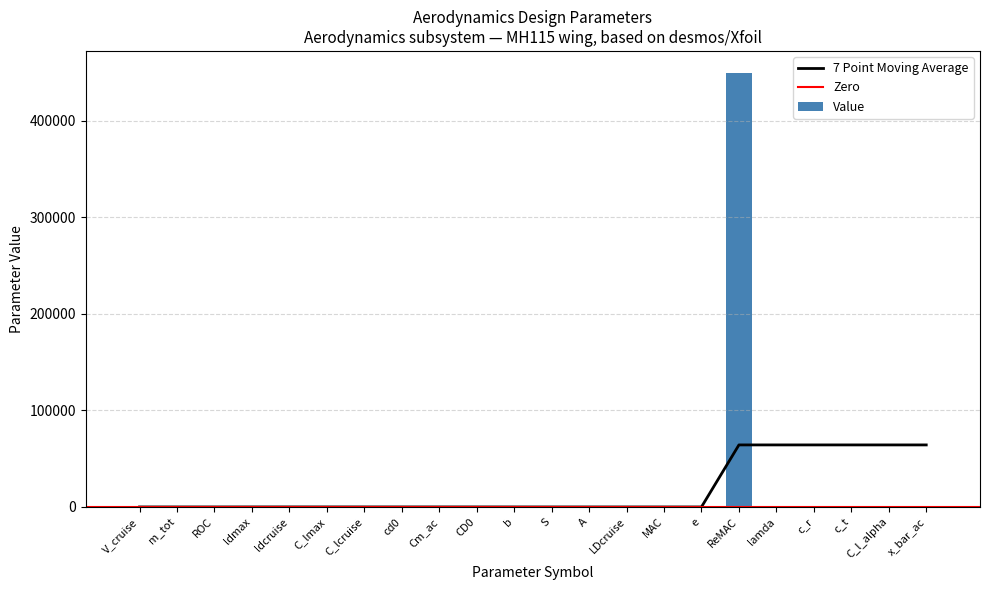

Which label corresponds to the smallest value in the chart?

Cm_ac